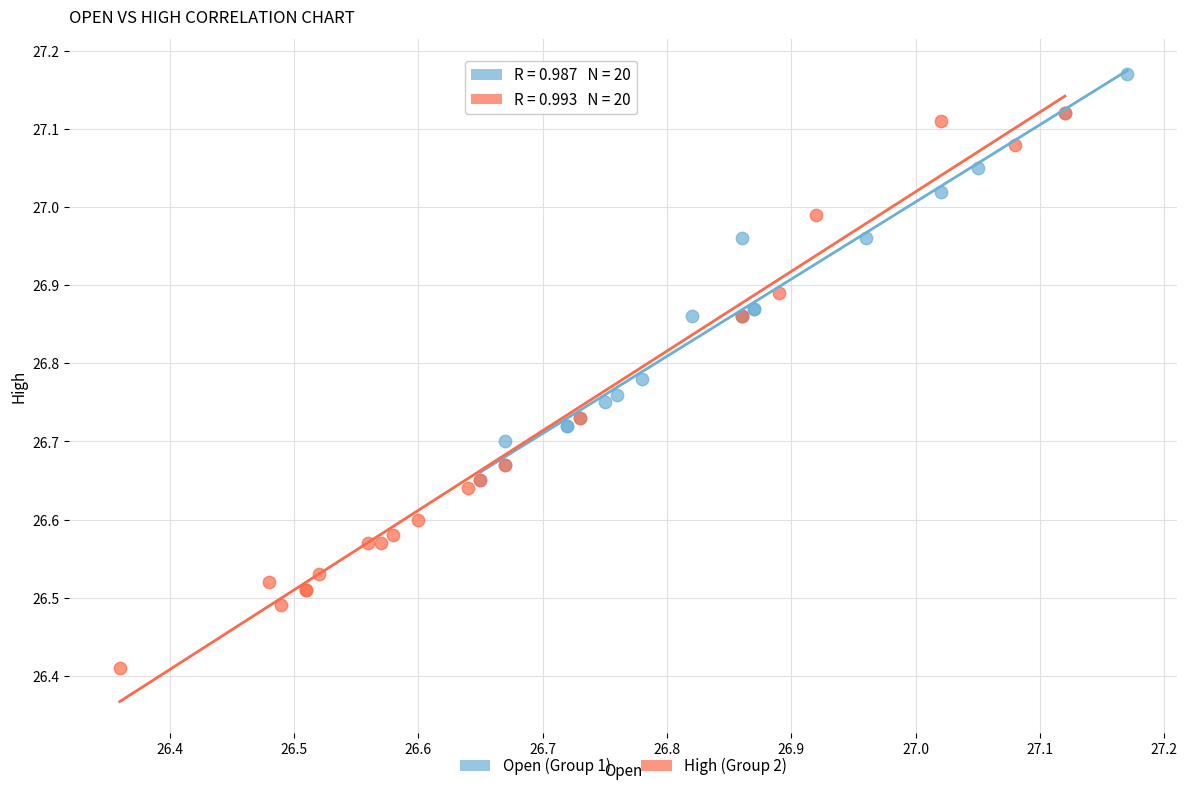

Which series reaches the maximum Y coordinate?

Open (Group 1)